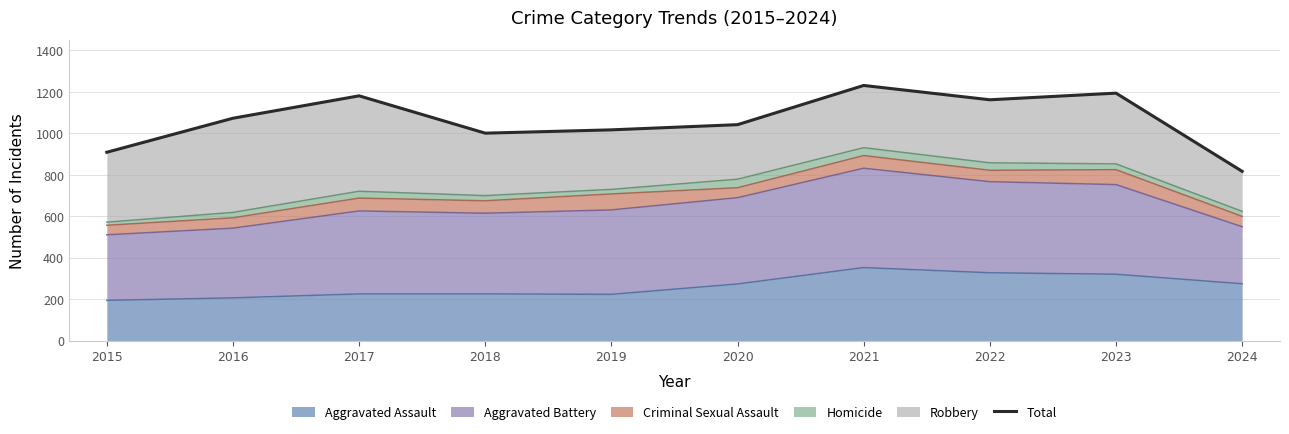

The value at 2018 is 1000. True or false?

True